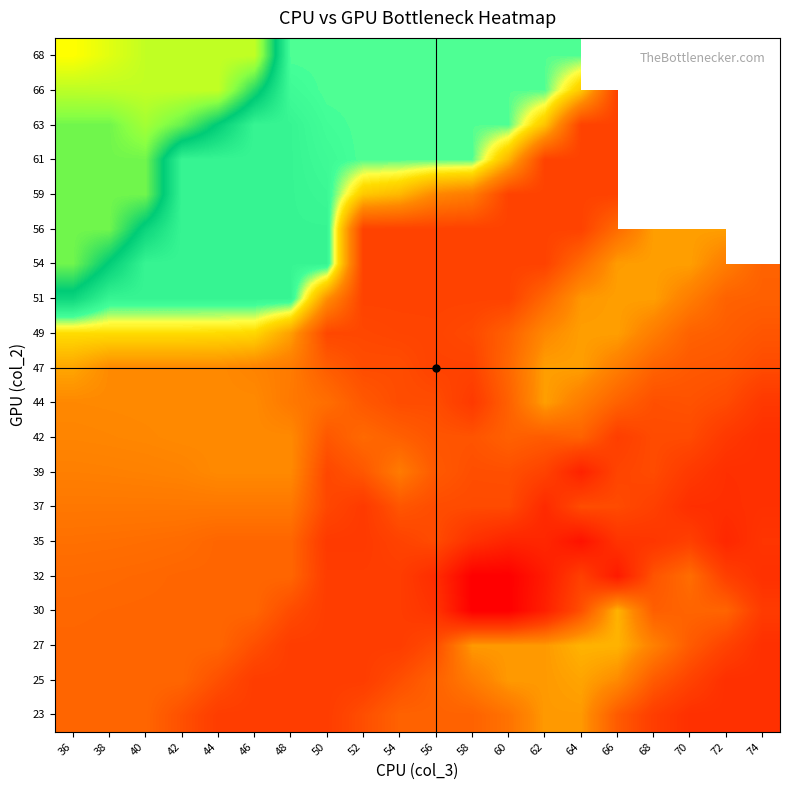

How many data points does each series have?

20